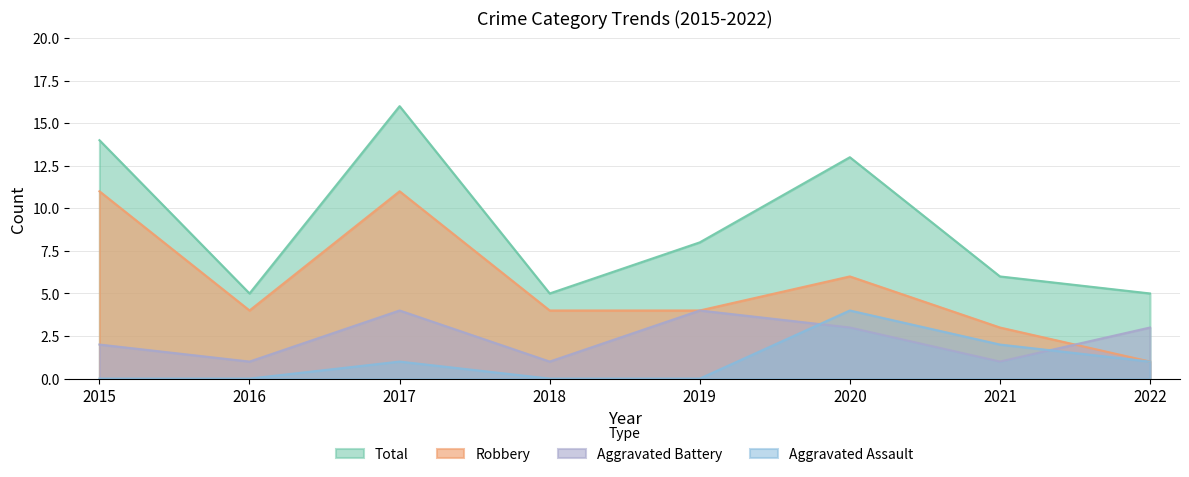

True or false: Aggravated Assault has more than 1 points higher than both neighbors.

True